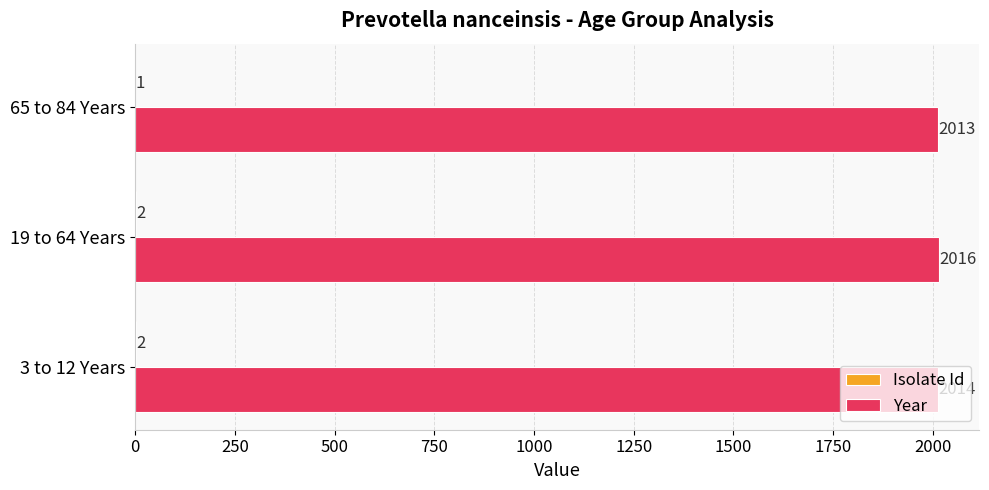

Which series changed the most between 3 to 12 Years and 19 to 64 Years?

Year